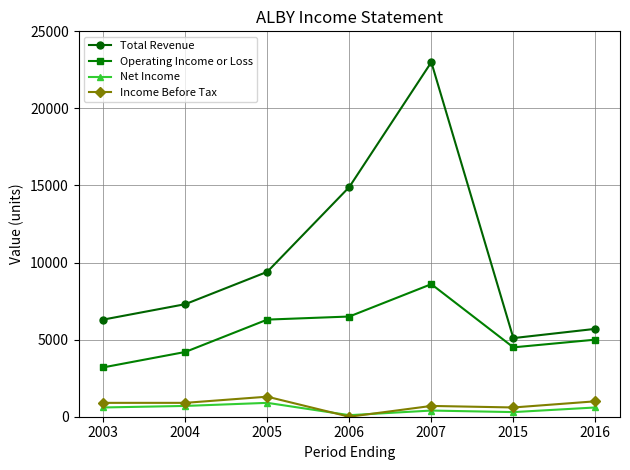

At which category is the sum across all series the highest?

2007